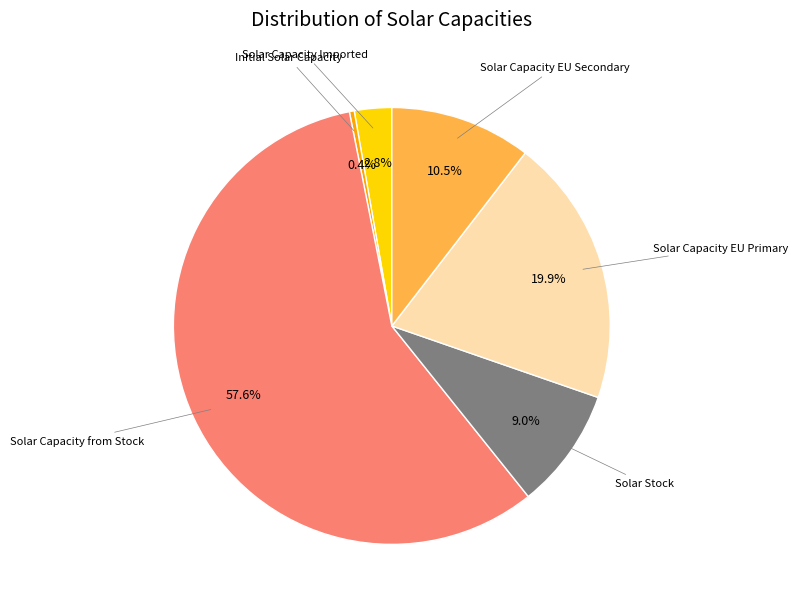

Rank the categories by value from highest to lowest.

Solar Capacity from Stock, Solar Capacity EU Primary, Solar Capacity EU Secondary, Solar Stock, Solar Capacity Imported, Initial Solar Capacity